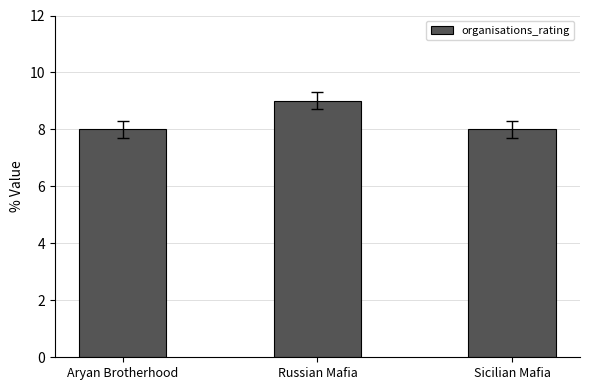

What is the average value?

8